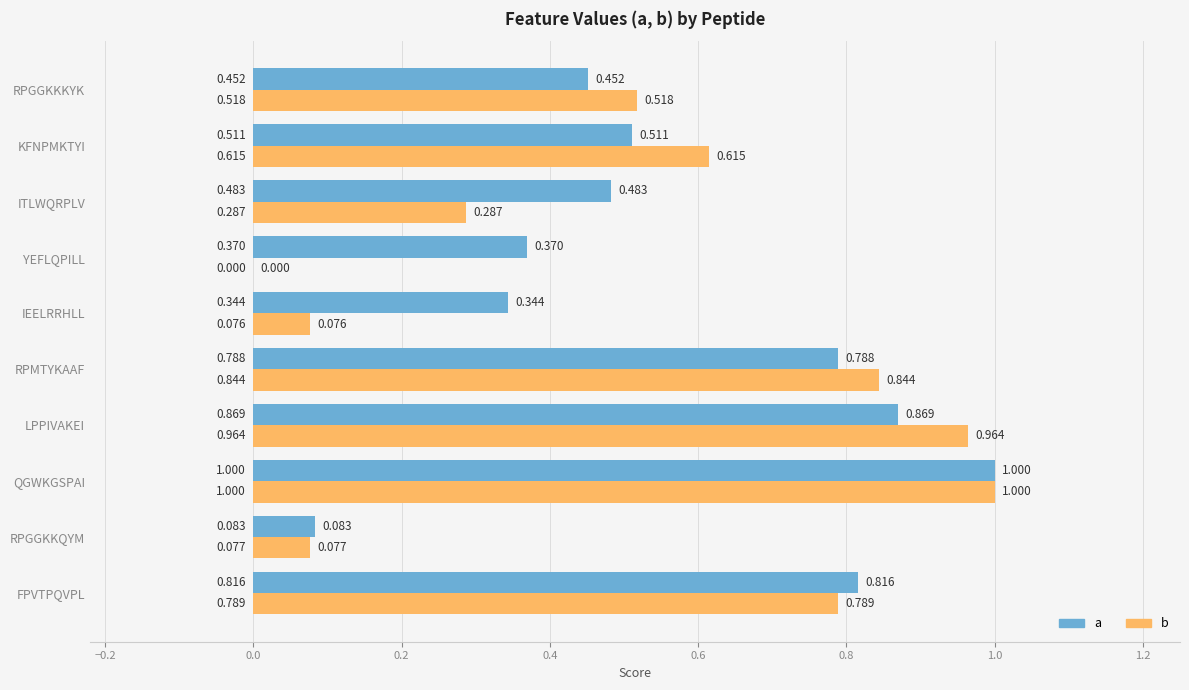

Between IEELRRHLL and KFNPMKTYI, which series saw the biggest shift?

b